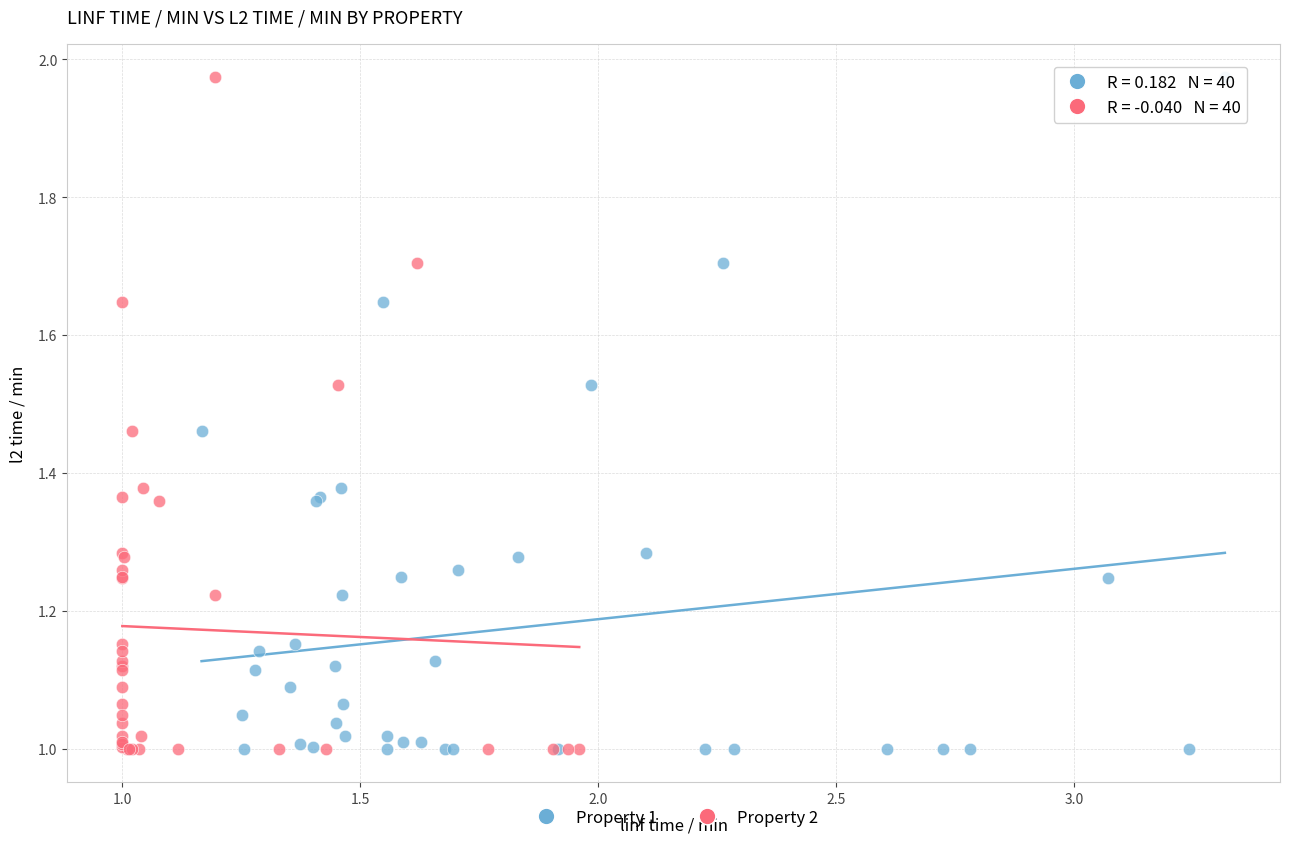

What are all the series names shown in the legend?

Property 1, Property 2